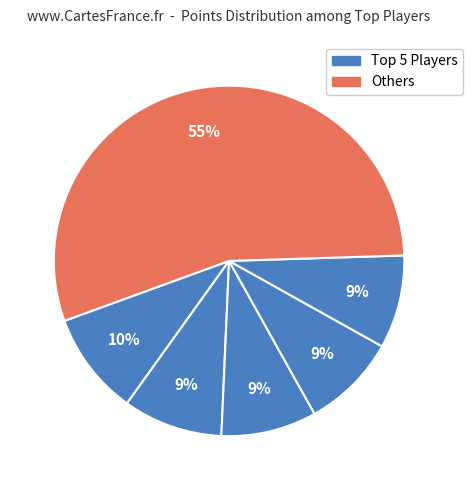

How many segments does this pie chart have?

6